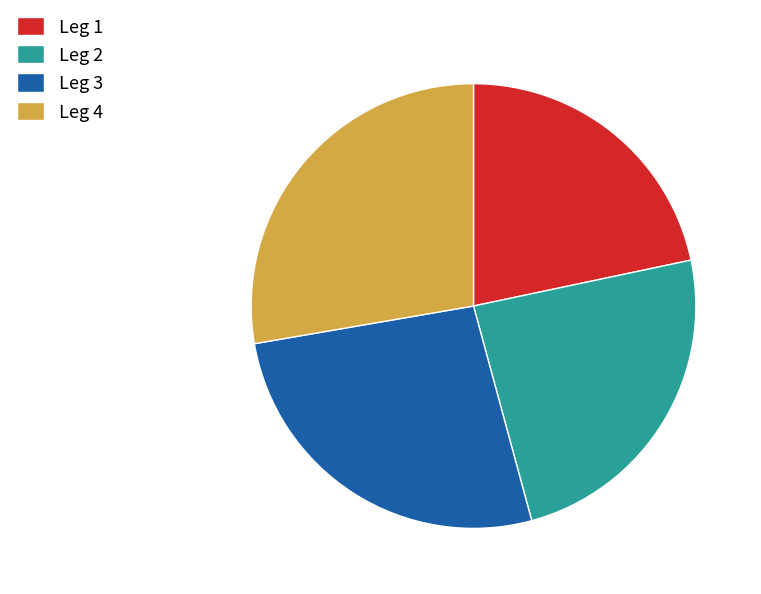

Which has a higher value, Leg 2 or Leg 3?

Leg 3